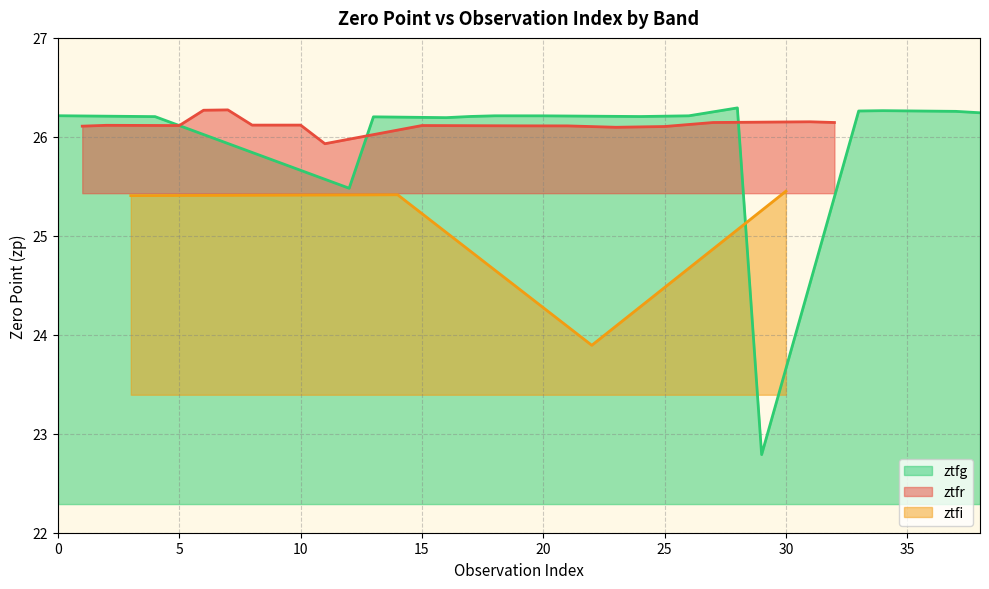

Where is the first local minimum for ztfr?

2